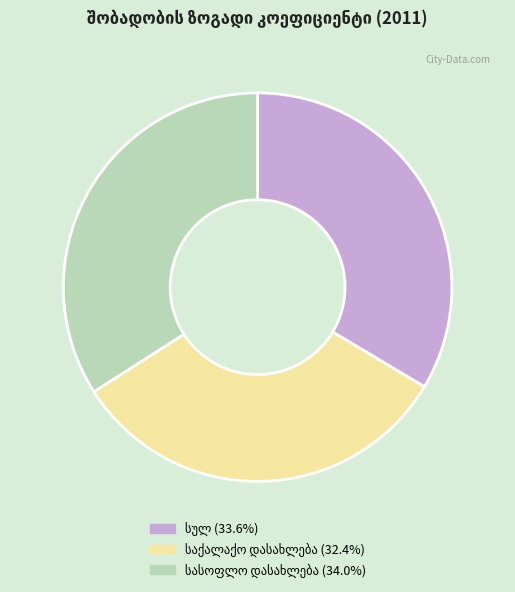

Is there a majority slice in this chart?

No